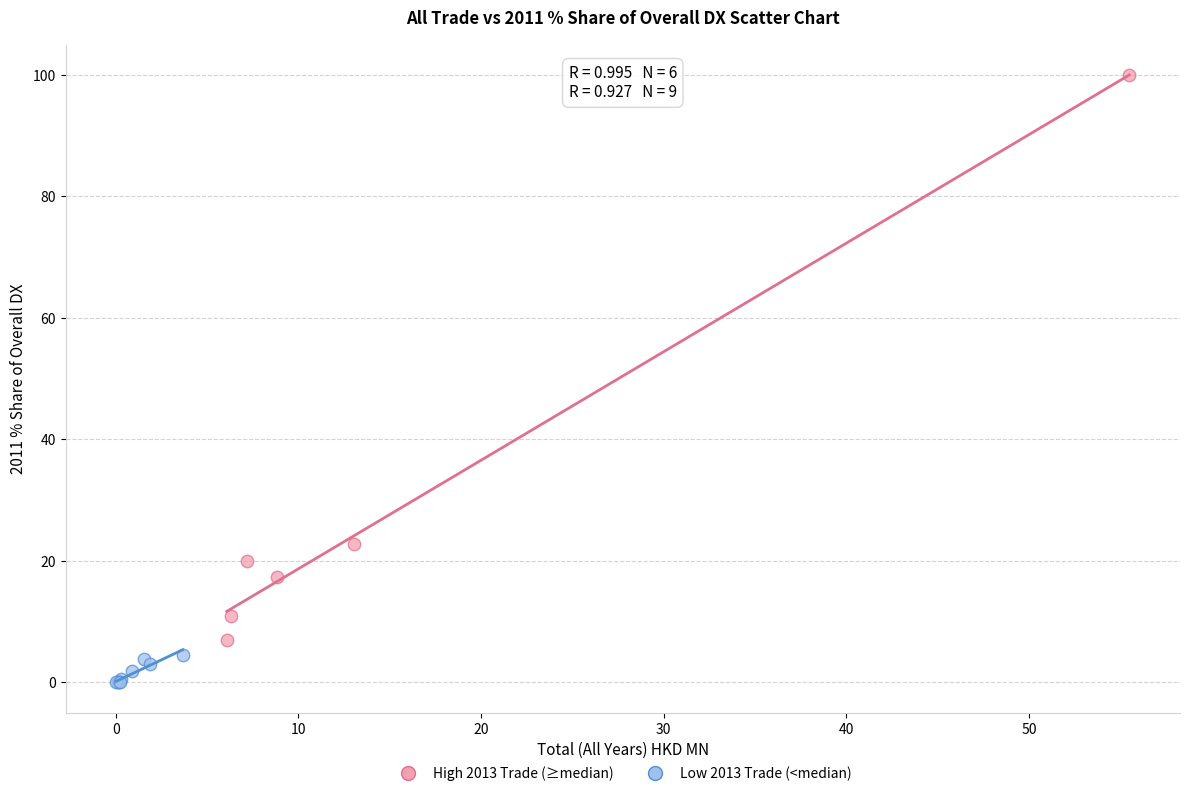

Which series contains the lowest Y value?

Low 2013 Trade (<median)